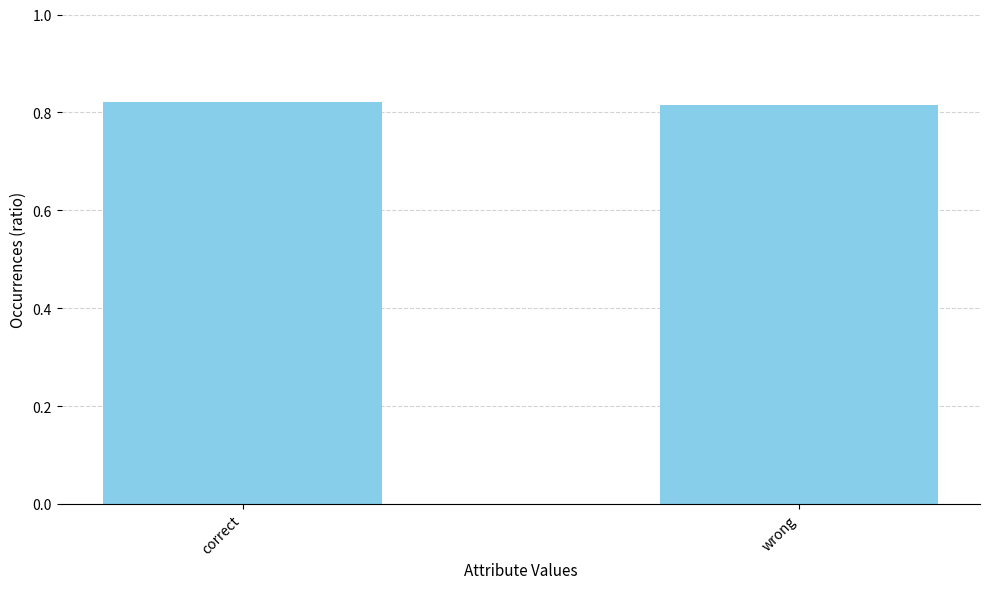

True or false: the data shows 0.5 at wrong.

False